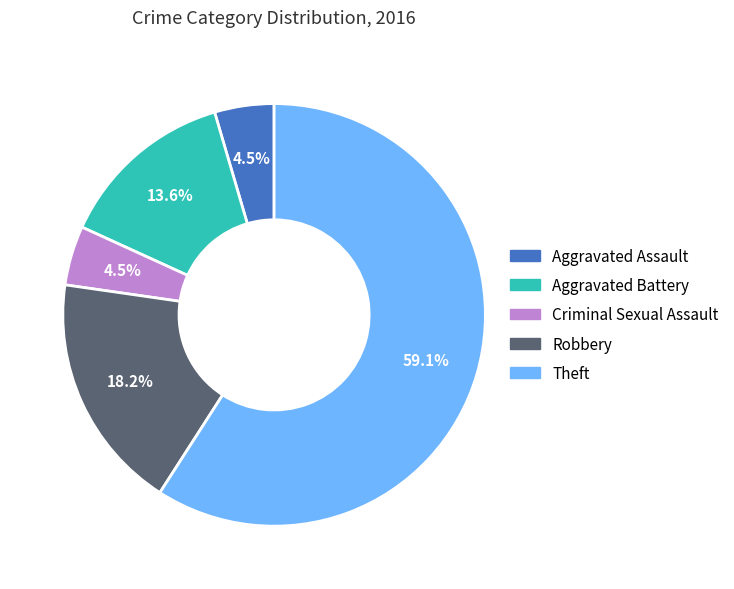

How many slices are in this pie chart?

5